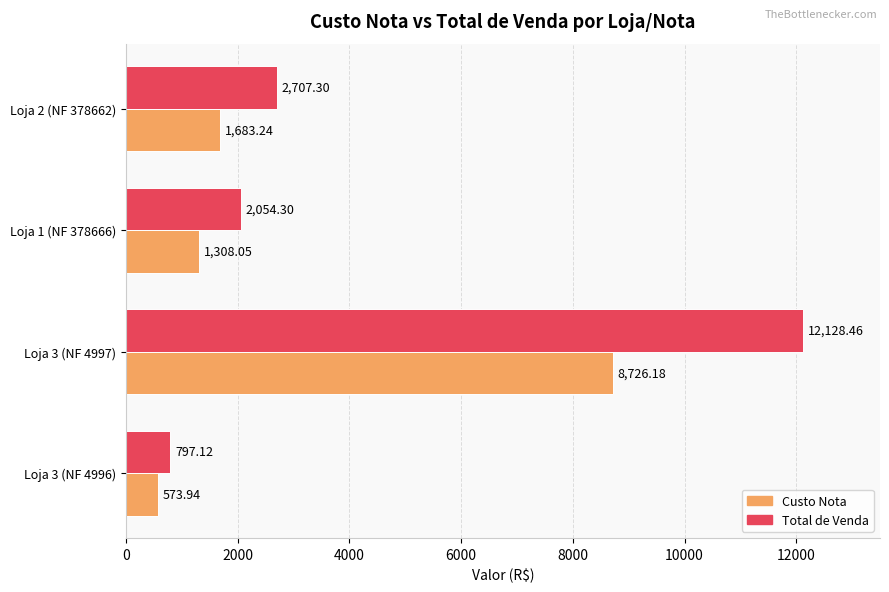

What is the sum of all Custo Nota values?

12291.4